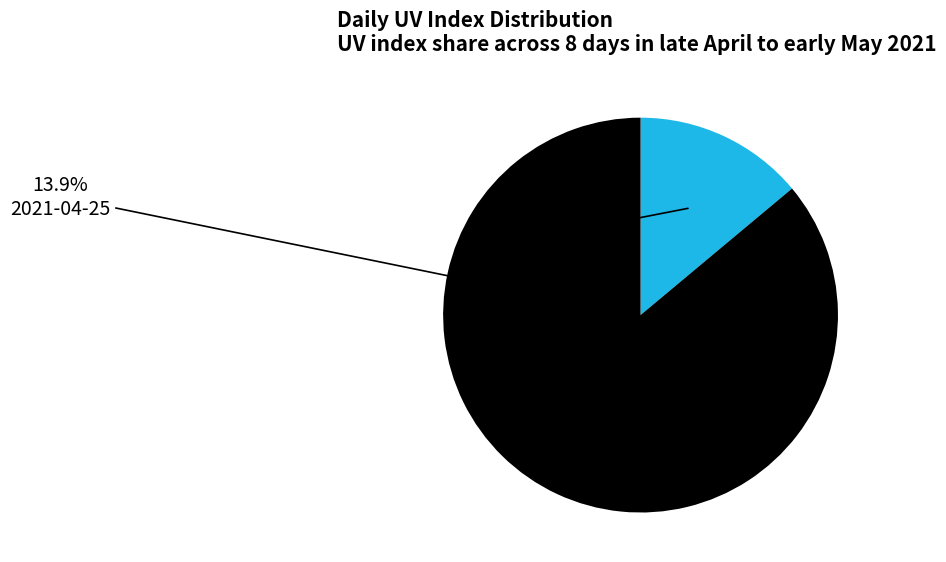

To the nearest percent, what percentage of the pie is 2021-04-26?

14%